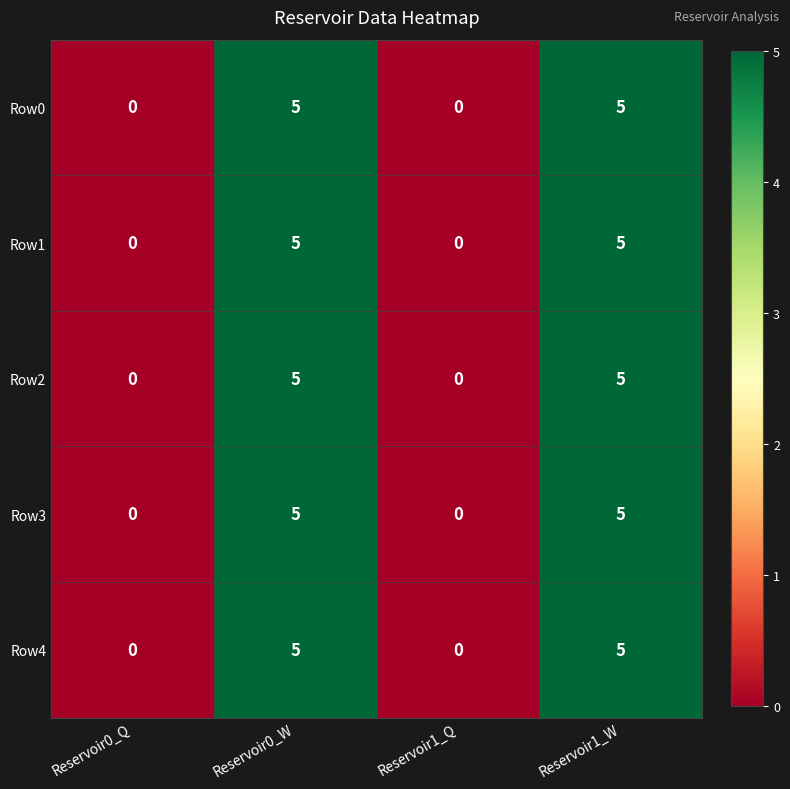

What is the sum of all Row2 values?

10